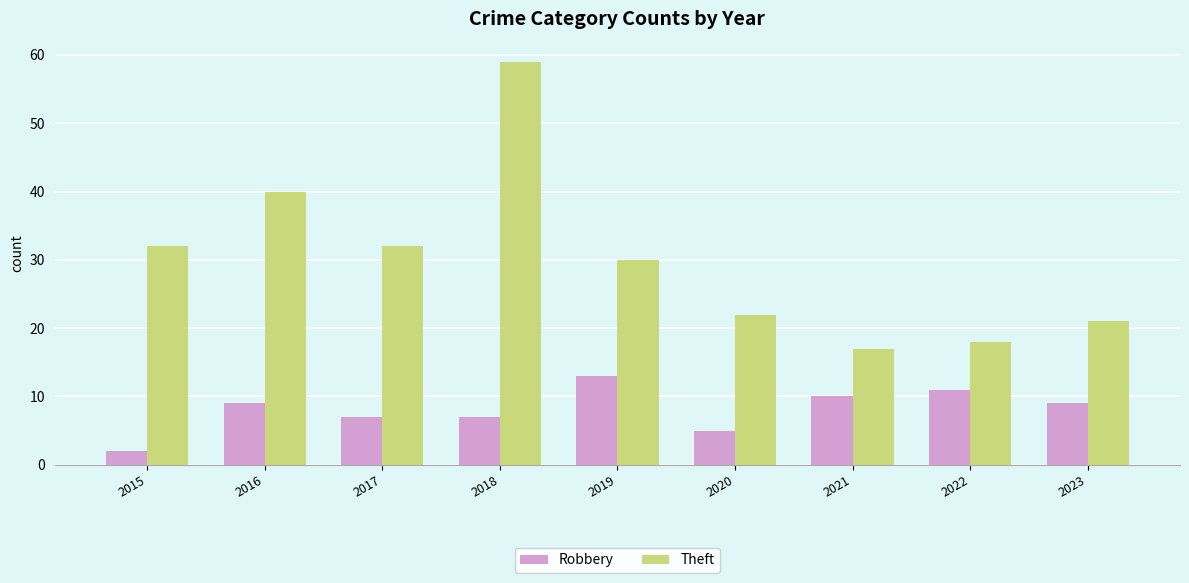

At which label does Theft first exceed 30?

2015